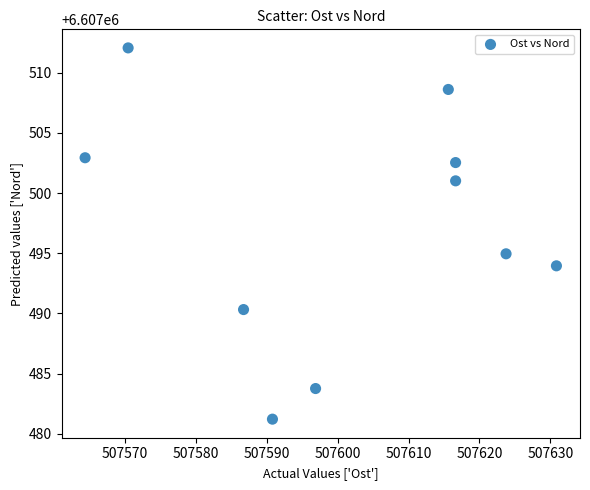

What Y value in the scatter plot is closest to 6607496?

6607495.0